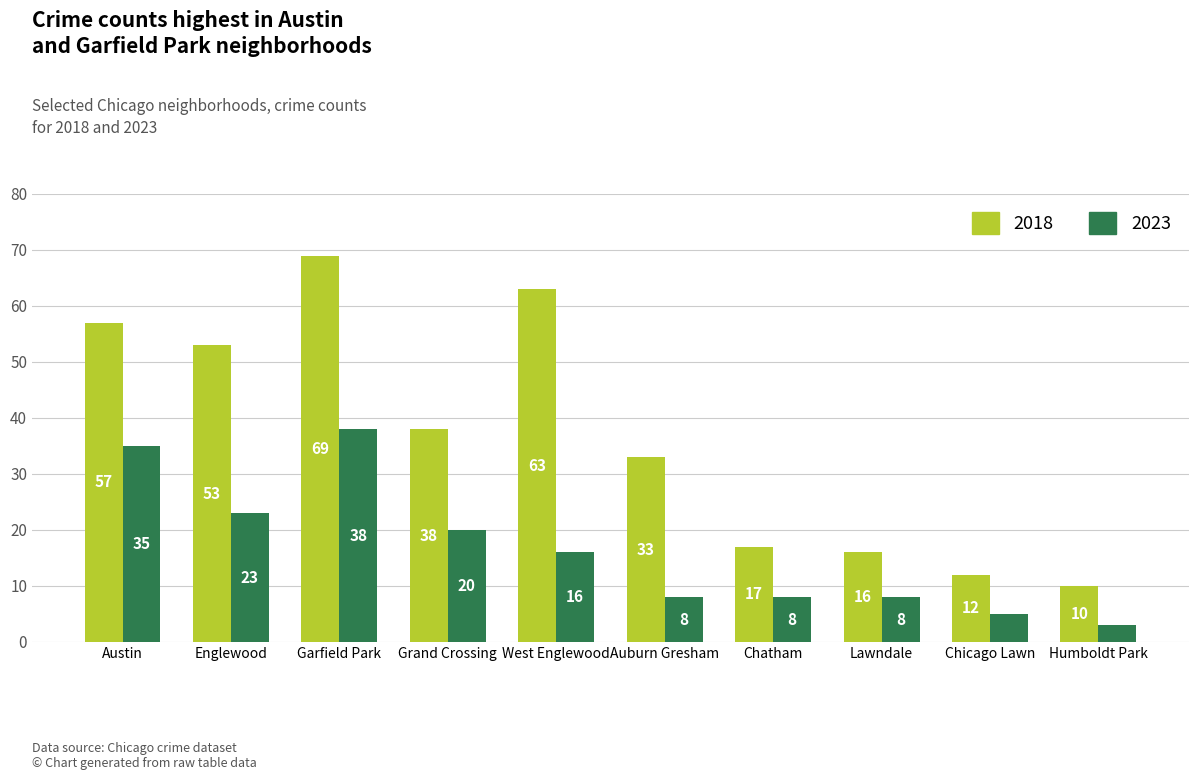

Which label corresponds to the largest value in the chart?

Garfield Park